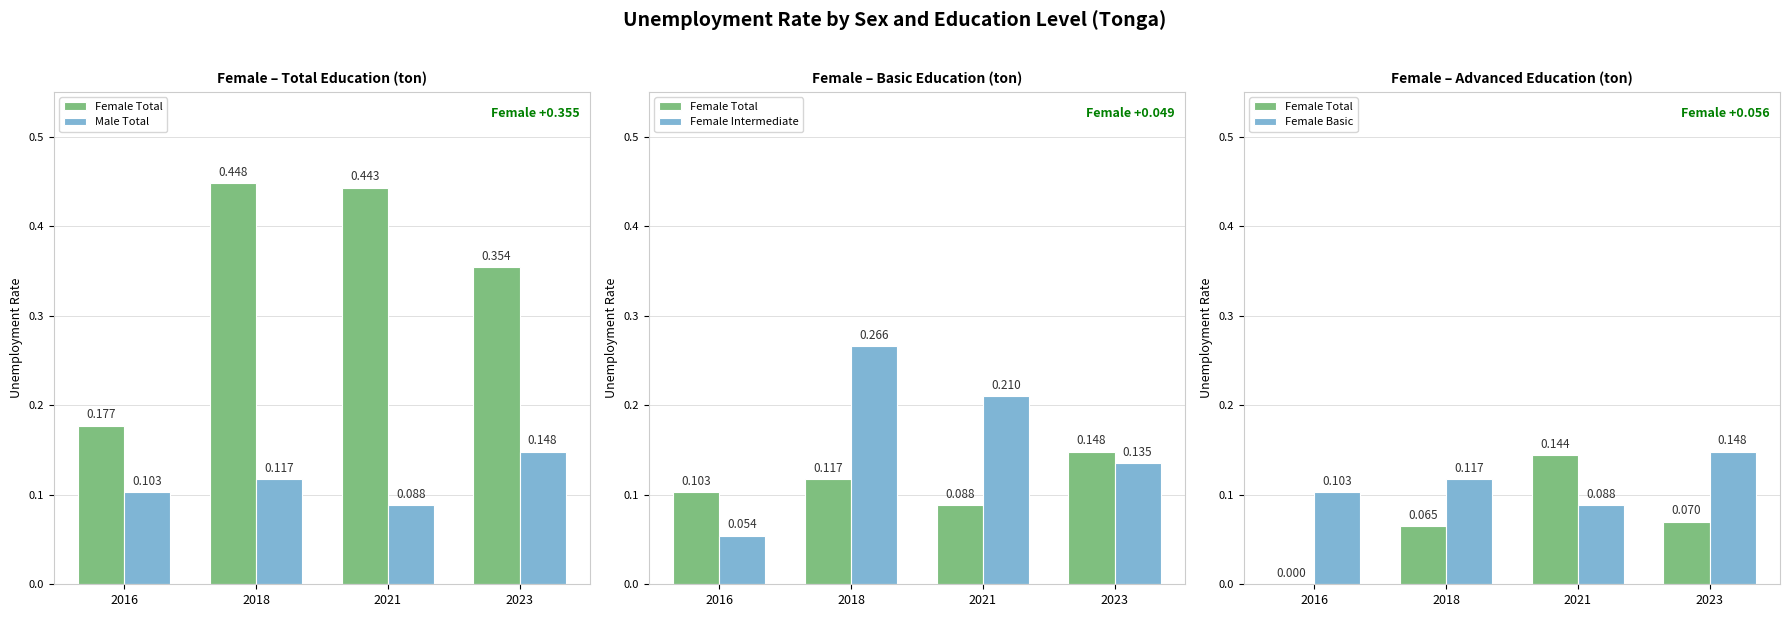

True or false: Female Basic has a value of 0.2 at 2023.

False